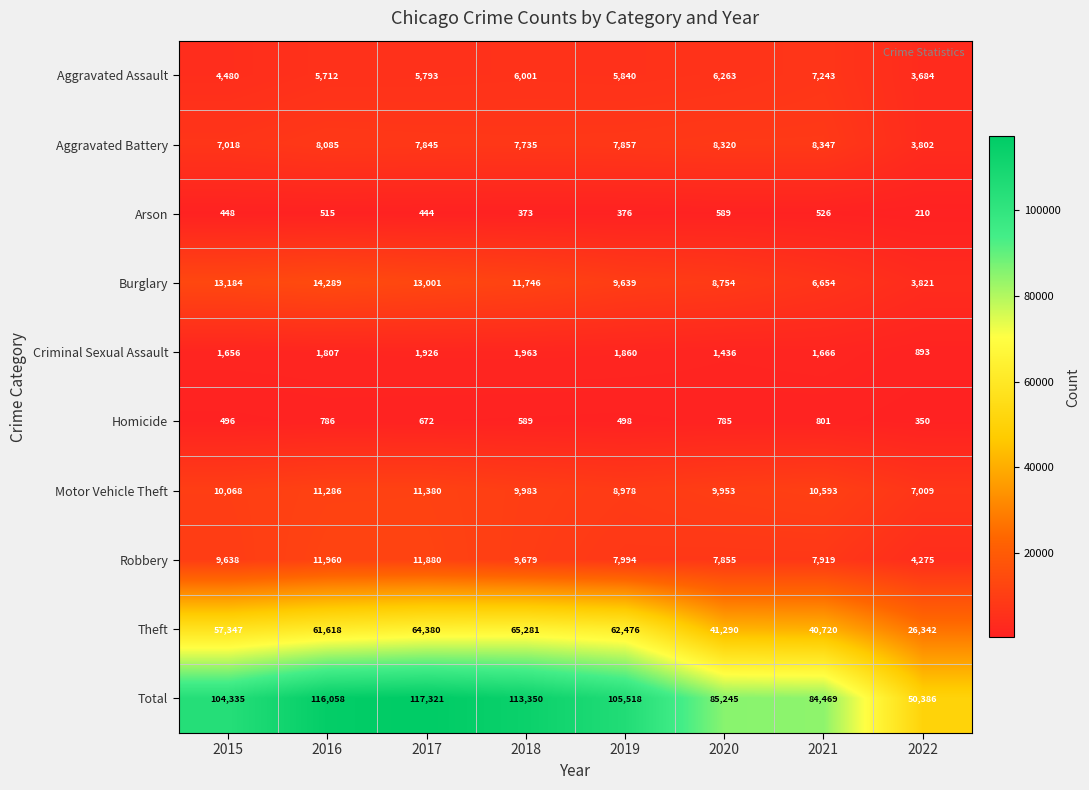

List the series in order of their peak value, lowest first.

Arson, Homicide, Criminal Sexual Assault, Aggravated Assault, Aggravated Battery, Motor Vehicle Theft, Robbery, Burglary, Theft, Total